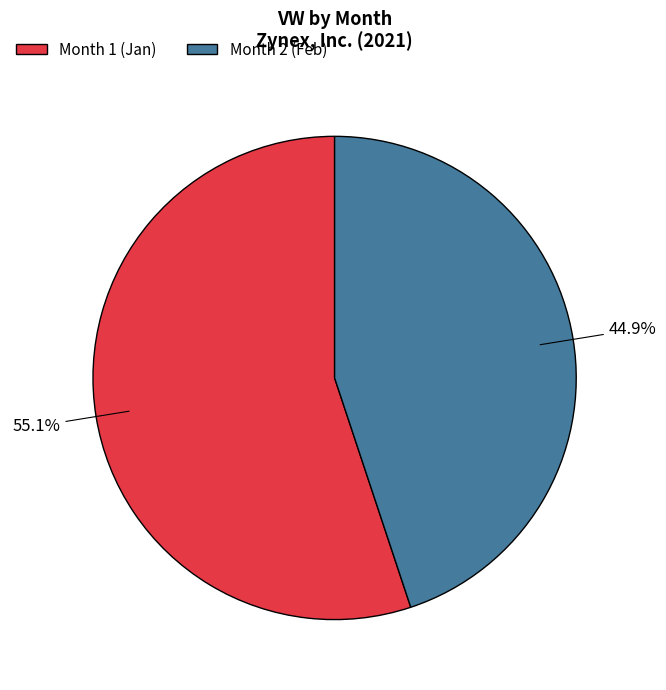

Is there any slice that represents more than half of the pie?

Yes